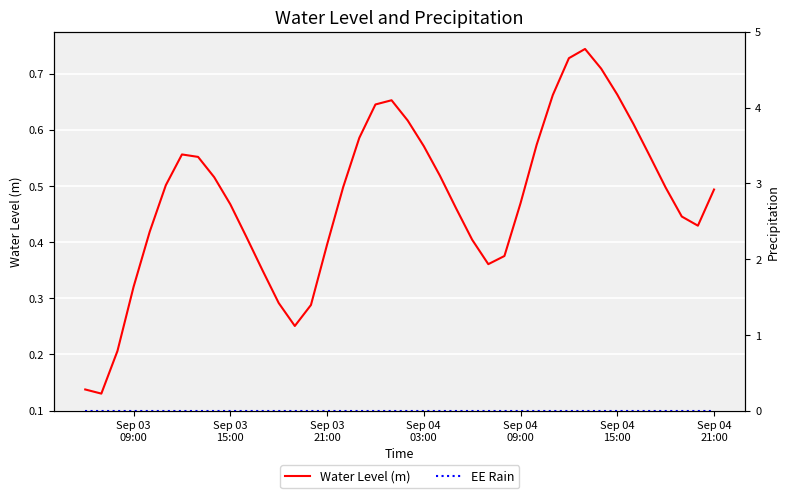

What is the average value of the Water Level (m) series?

0.5